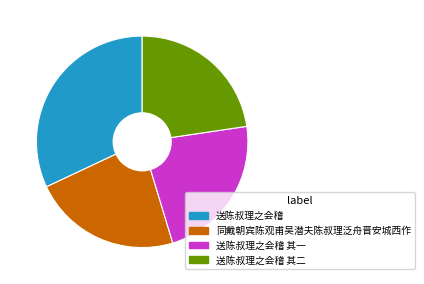

Is there a majority slice in this chart?

No